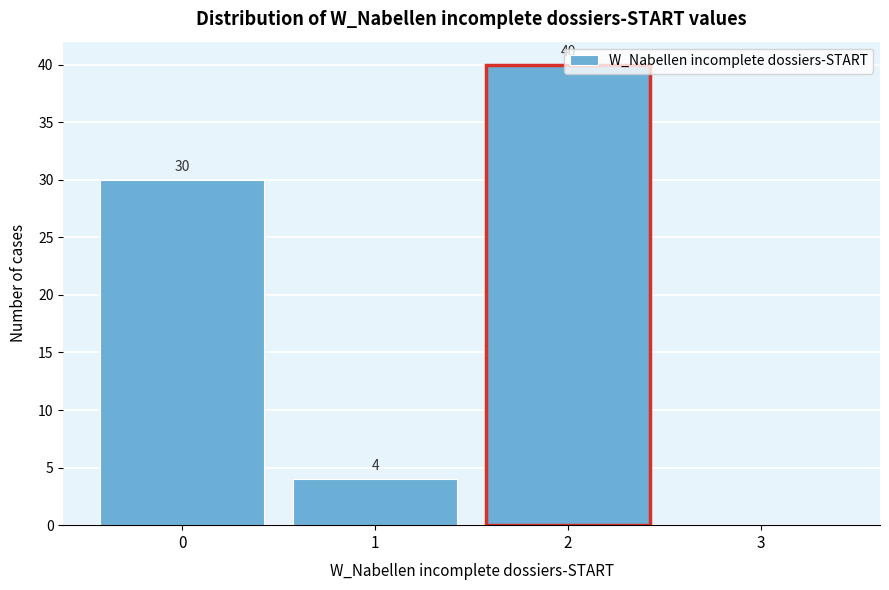

Which range on the x-axis has the tallest bar?

1.5 to 2.5